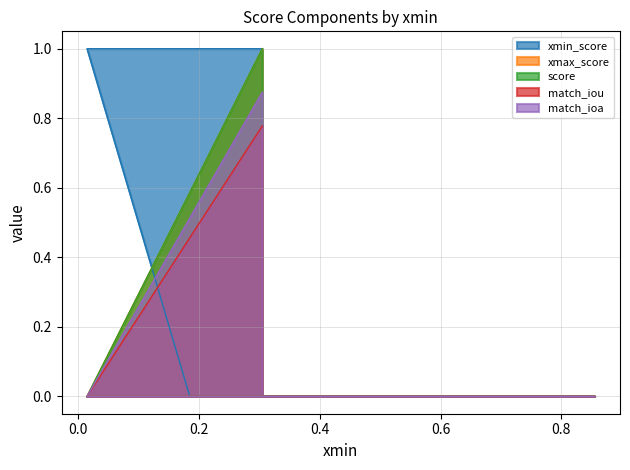

Which has a higher value, 0.855 or 0.655?

0.655